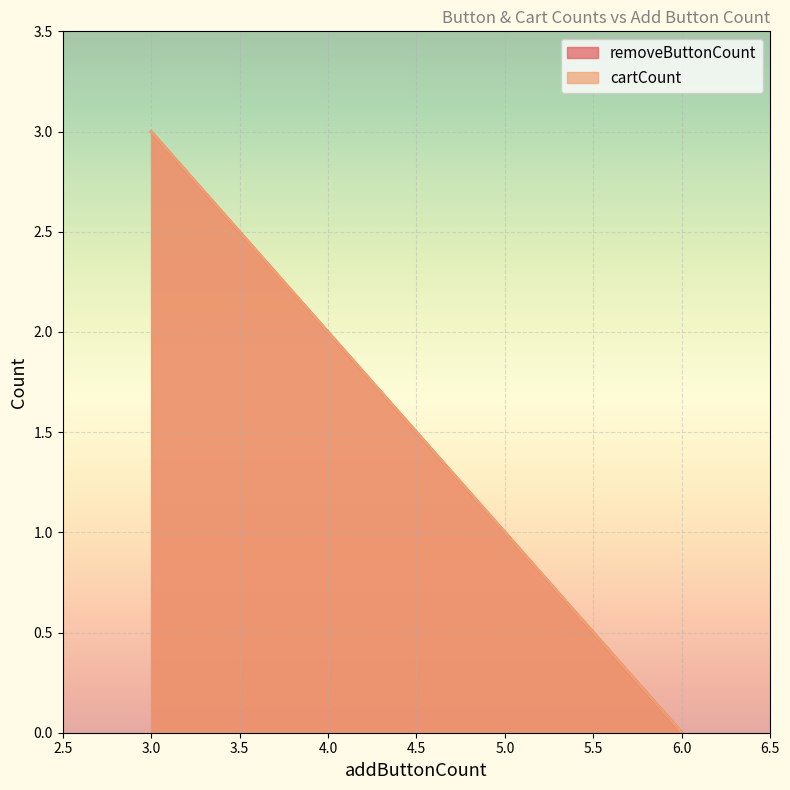

List the series in order of their peak value, lowest first.

removeButtonCount, cartCount